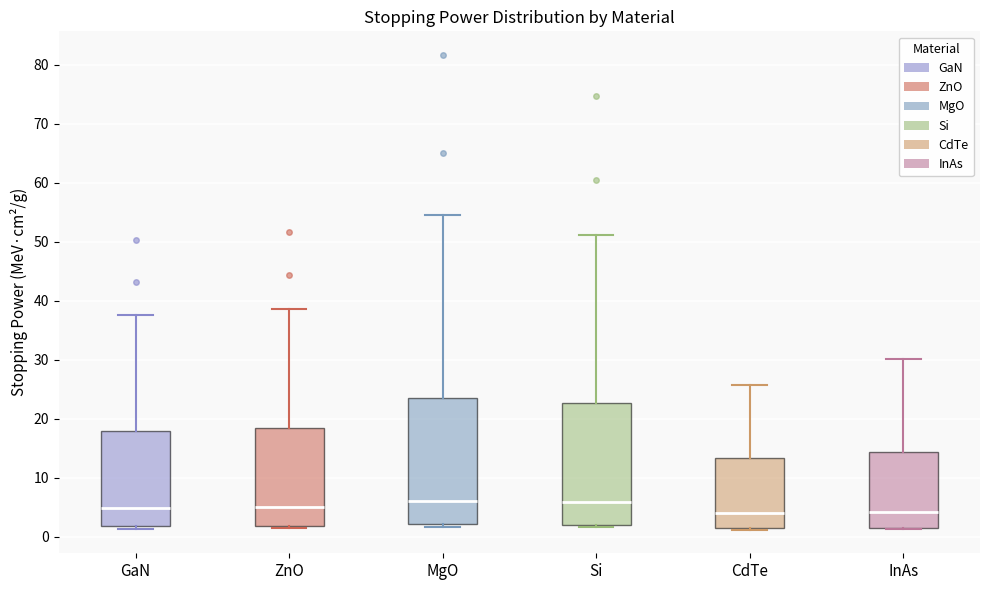

Reading left to right, transcribe this box plot: for each box, give where its median line is, the range the box spans, and where its two whiskers end, as read against the y-axis. The values are not printed on the chart, so give them approximately, as read against the axis.

GaN: median 5, box 2 to 18, whiskers 1 to 38
ZnO: median 5, box 2 to 18, whiskers 1 to 39
MgO: median 6, box 2 to 24, whiskers 2 (just below the box's lower edge) to 54
Si: median 6, box 2 to 23, whiskers 2 (just below the box's lower edge) to 51
CdTe: median 4, box 1 to 13, whiskers 1 to 26
InAs: median 4, box 2 to 14, whiskers 1 to 30